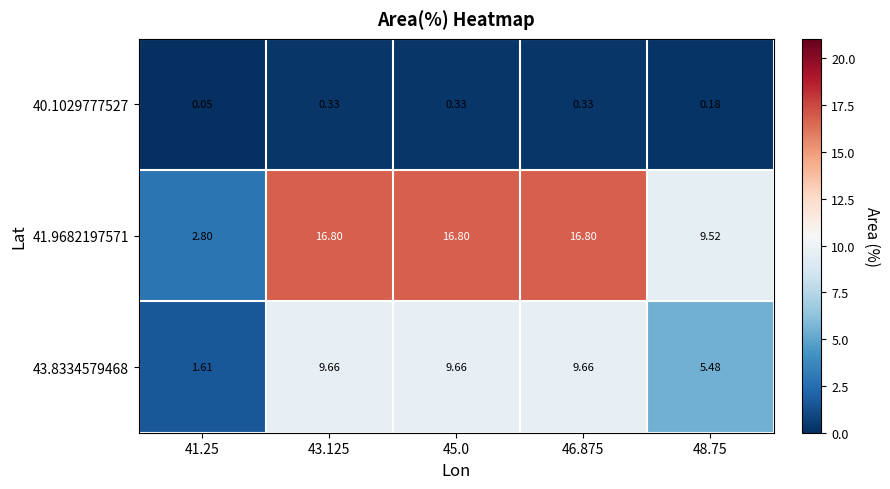

Is the value of 41.9682197571 at 48.75 greater than the value of 40.1029777527 at 48.75?

Yes